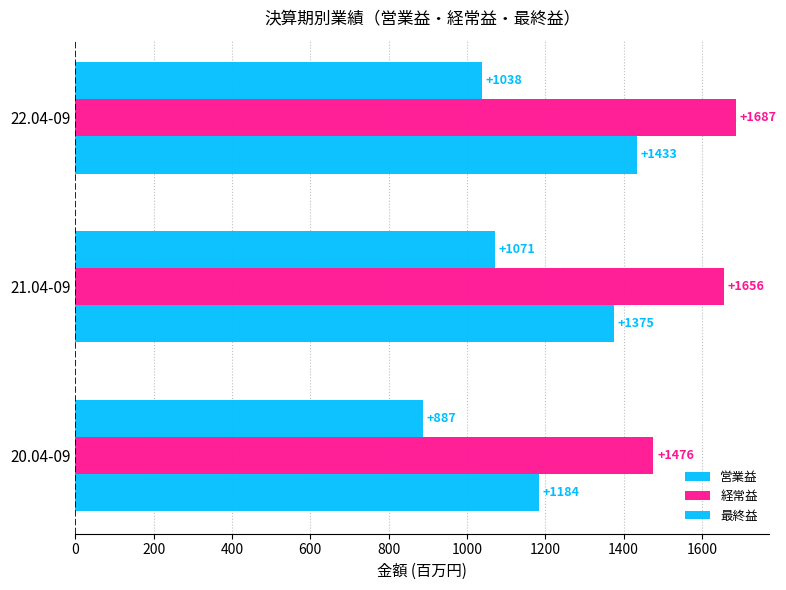

Count the number of categories in the chart.

3